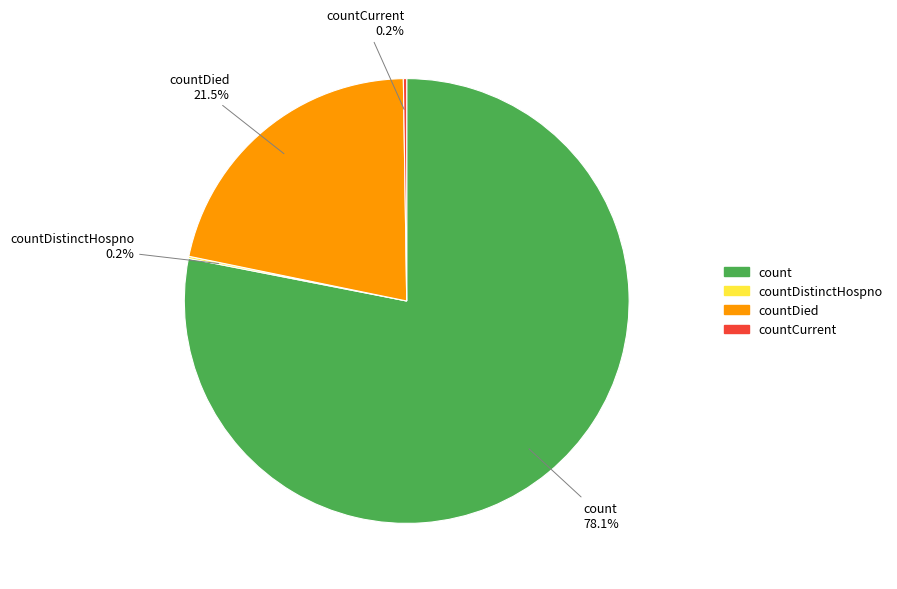

To the nearest percent, what is the difference between the largest and smallest slice percentages?

78%